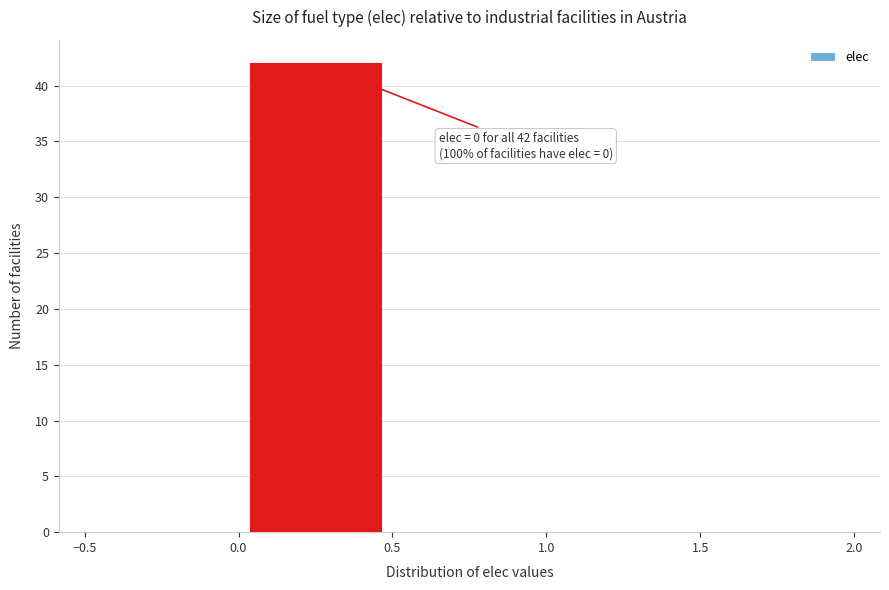

Over which range of the x-axis is the bar tallest?

0.0 to 0.5